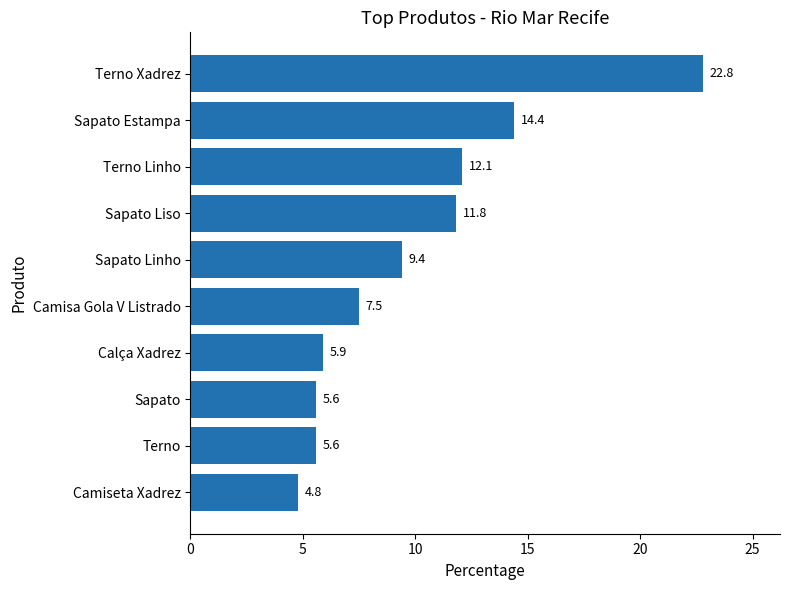

What is the change in value from Camisa Gola V Listrado to Calça Xadrez?

-1.6